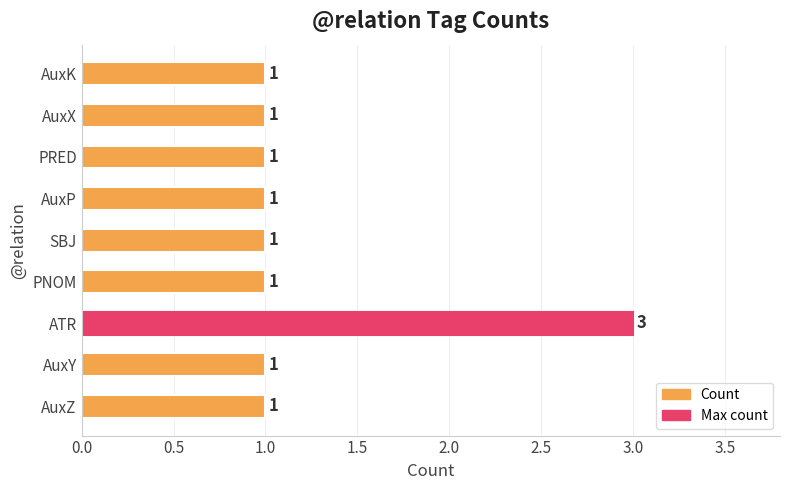

What is the sum of all values?

11